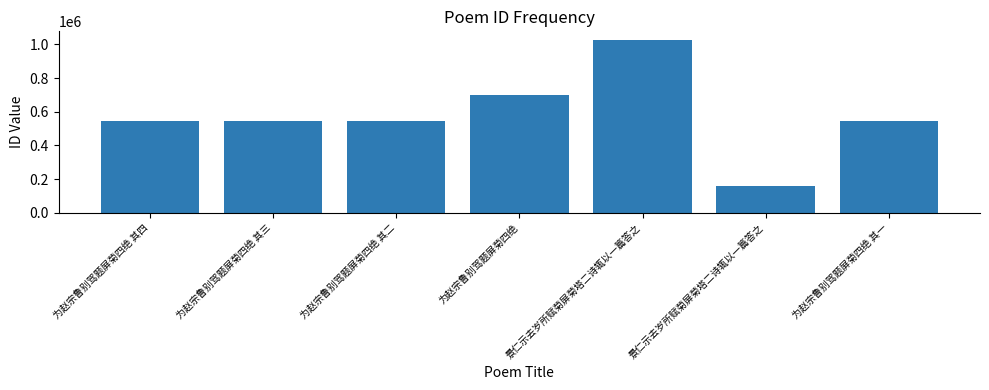

How many data points are less than 546117?

3